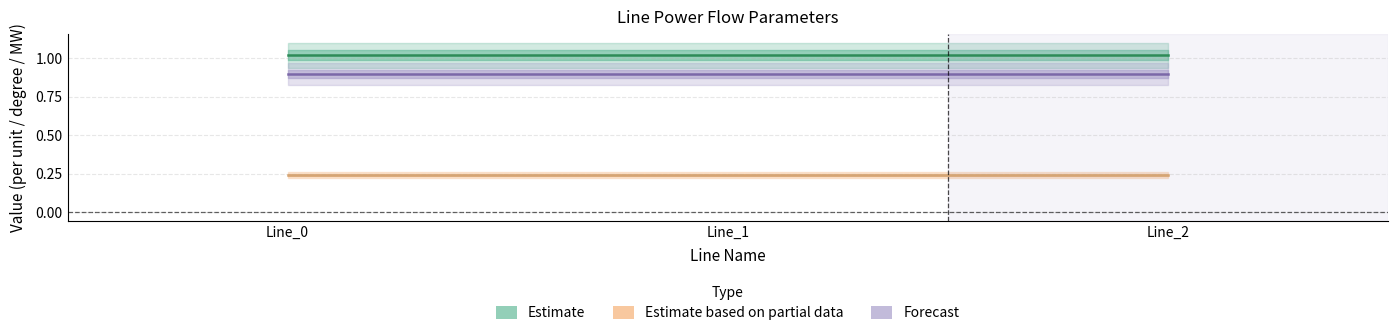

Reading left to right, extract all data points from this chart.

Estimate: Line_0=1.0	Line_1=1.0	Line_2=1.0
Forecast: Line_0=0.9	Line_1=0.9	Line_2=0.9
Estimate based on partial data: Line_0=0.2	Line_1=0.2	Line_2=0.2